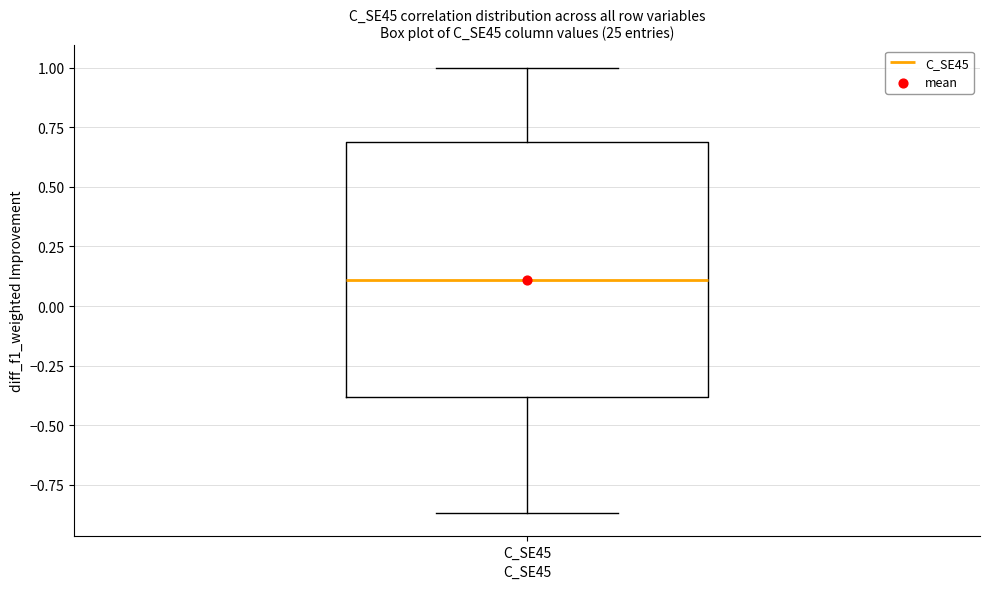

Where does the median line of the box for C_SE45 sit on the y-axis? The values are not printed on the chart, so give them approximately, as read against the axis.

0.10